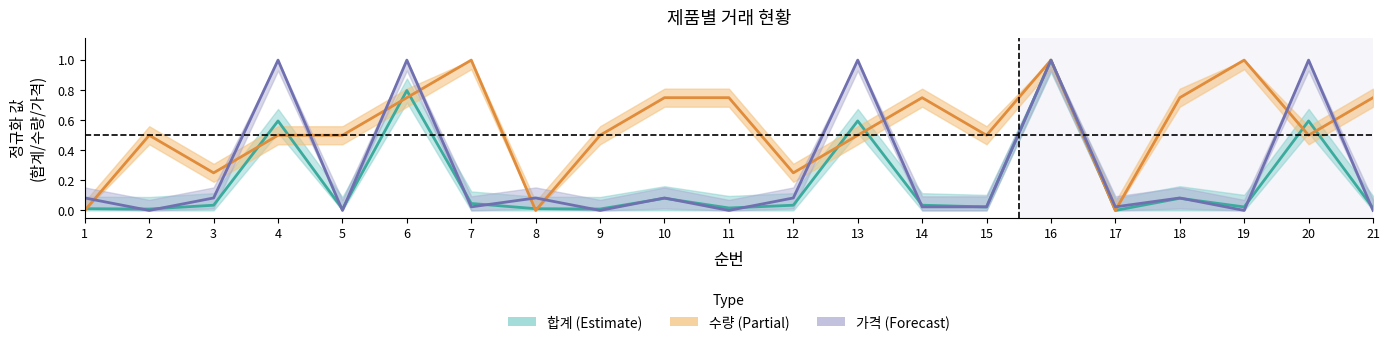

Rank the series by their average value, from highest to lowest.

수량, 가격, 합계